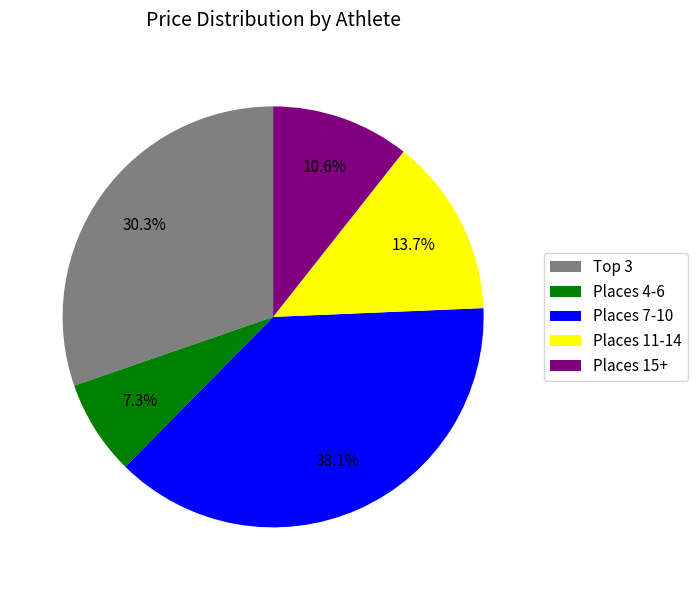

Which slice is the largest?

Places 7-10